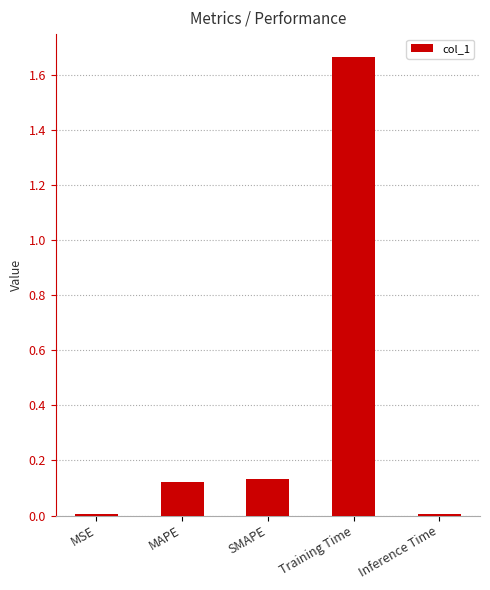

Is it true that the value at MAPE is 0.2?

False